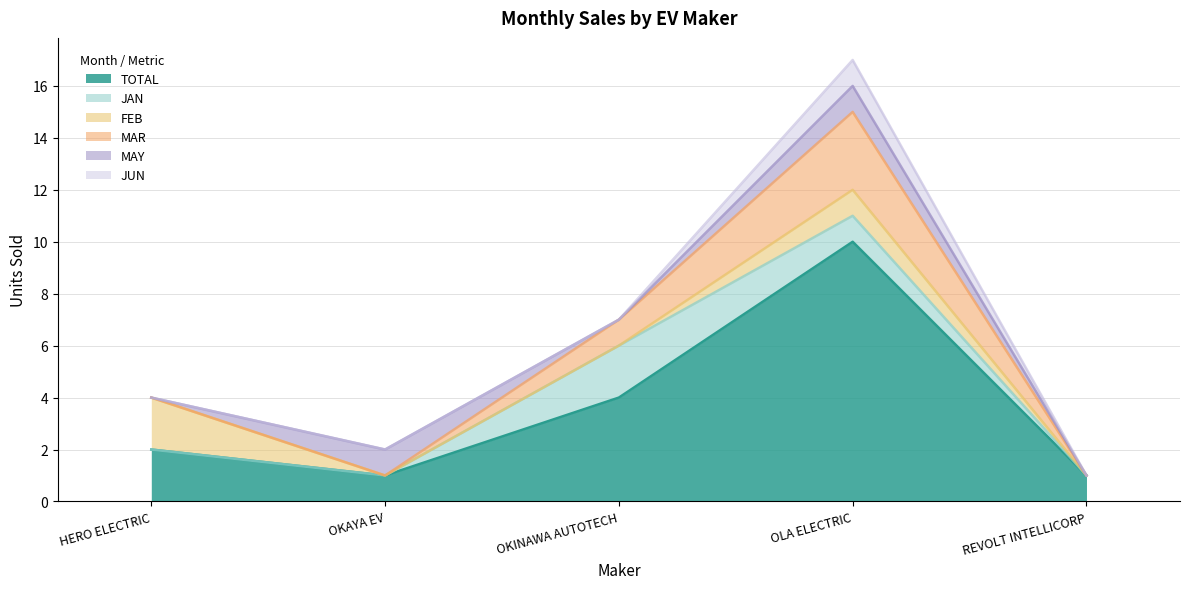

Rank the series by their maximum value, from highest to lowest.

TOTAL, MAR, JAN, FEB, MAY, JUN